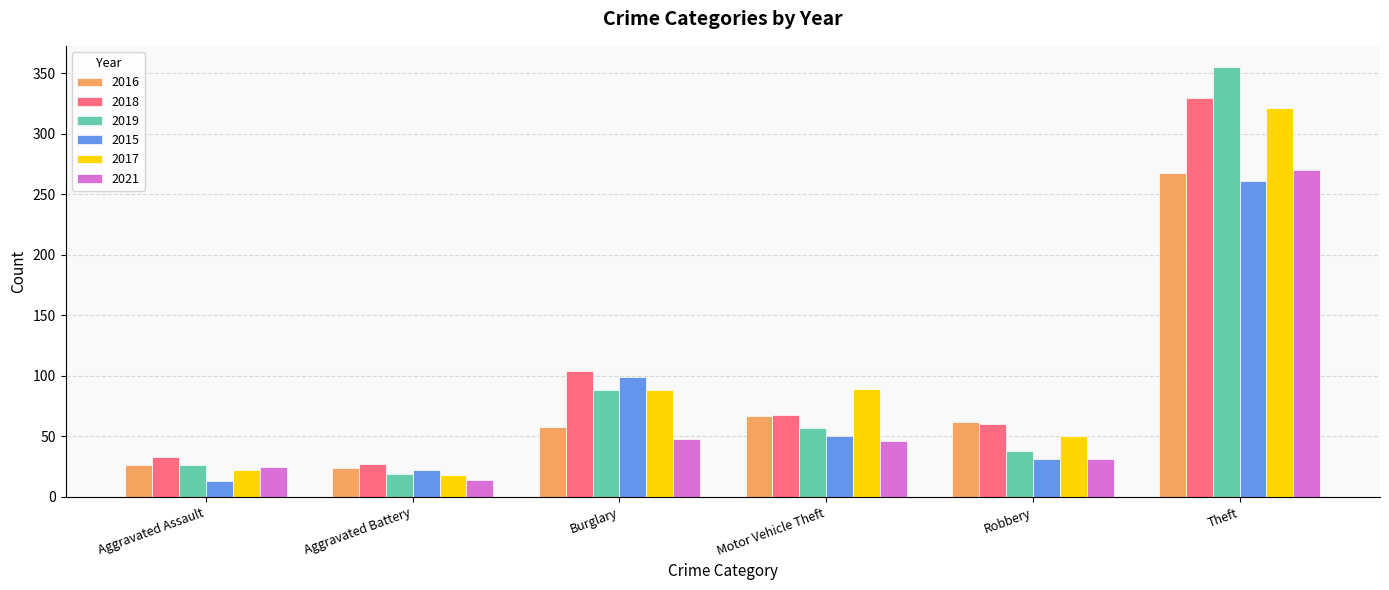

At which category does the chart reach its peak across all series?

Theft